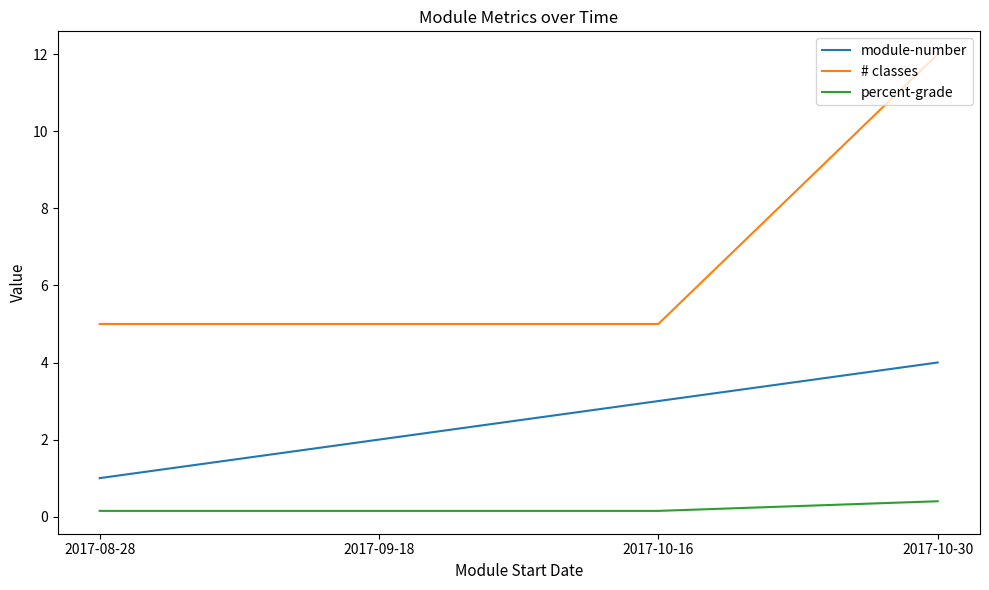

True or false: module-number and percent-grade intersect in this chart.

False